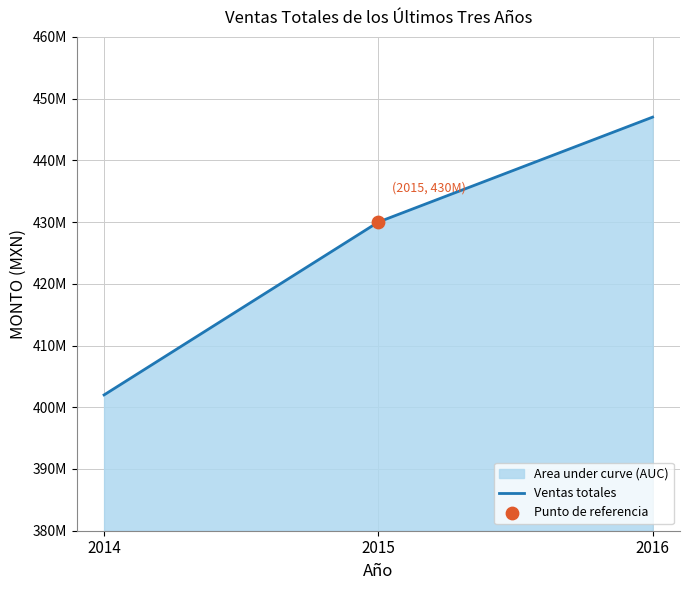

What is the ratio of the value at 2014 to the value at 2015?

0.9